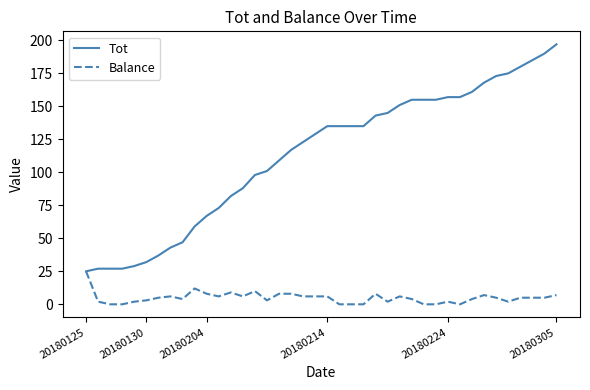

What is the maximum value shown in the chart?

197